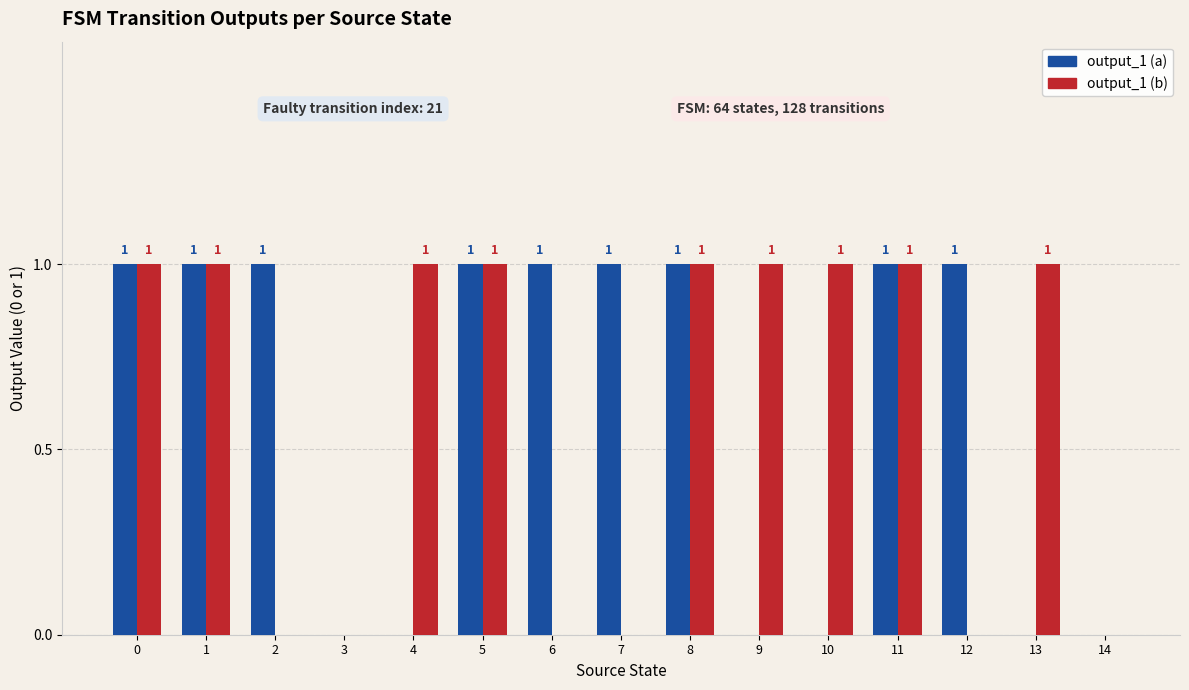

The output_1 (a) series shows 1 at 12. True or false?

True